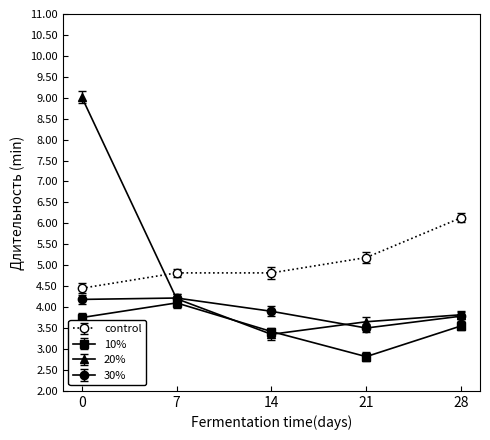

True or false: control has a value of 6.1 at 28.

True